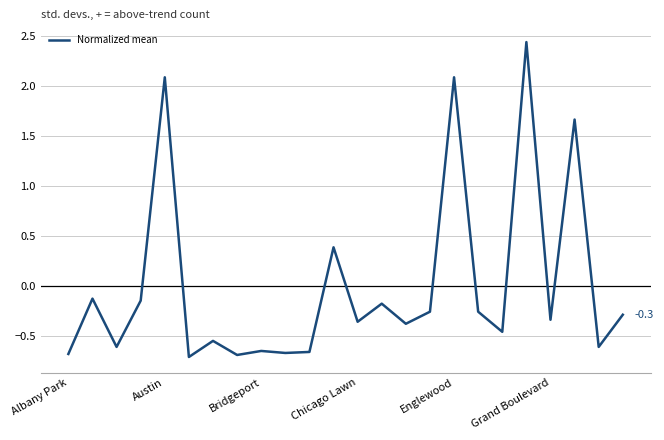

True or false: the data has more than 2 interior local peaks.

True